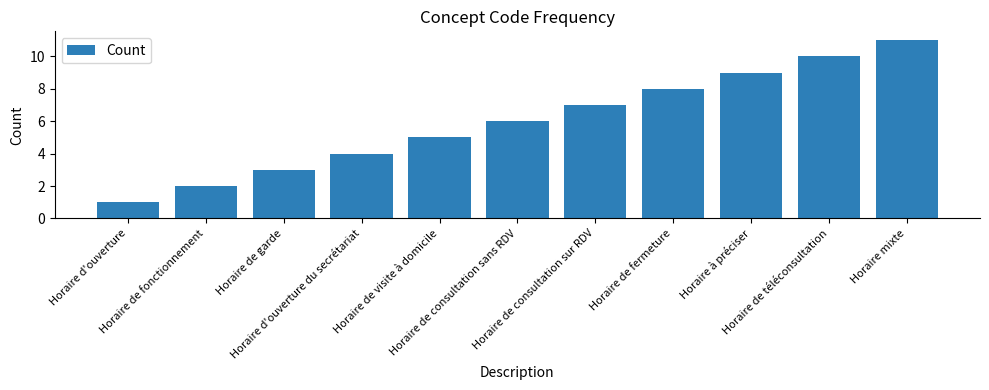

What is the label of the 7th bar from the left?

Horaire de consultation sur RDV